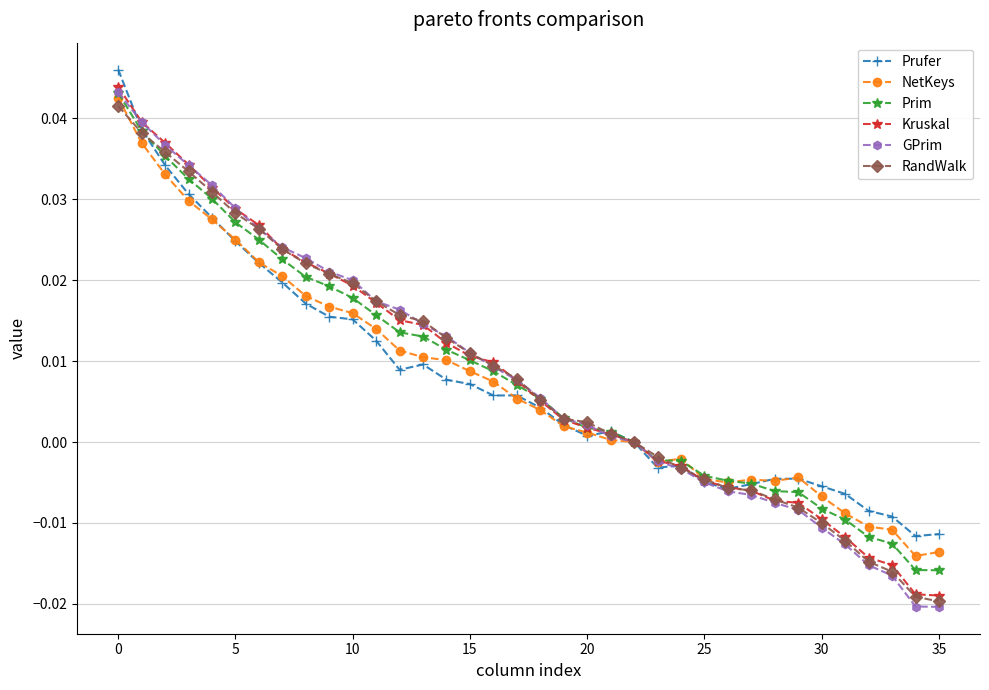

Count the number of data series in this chart.

6